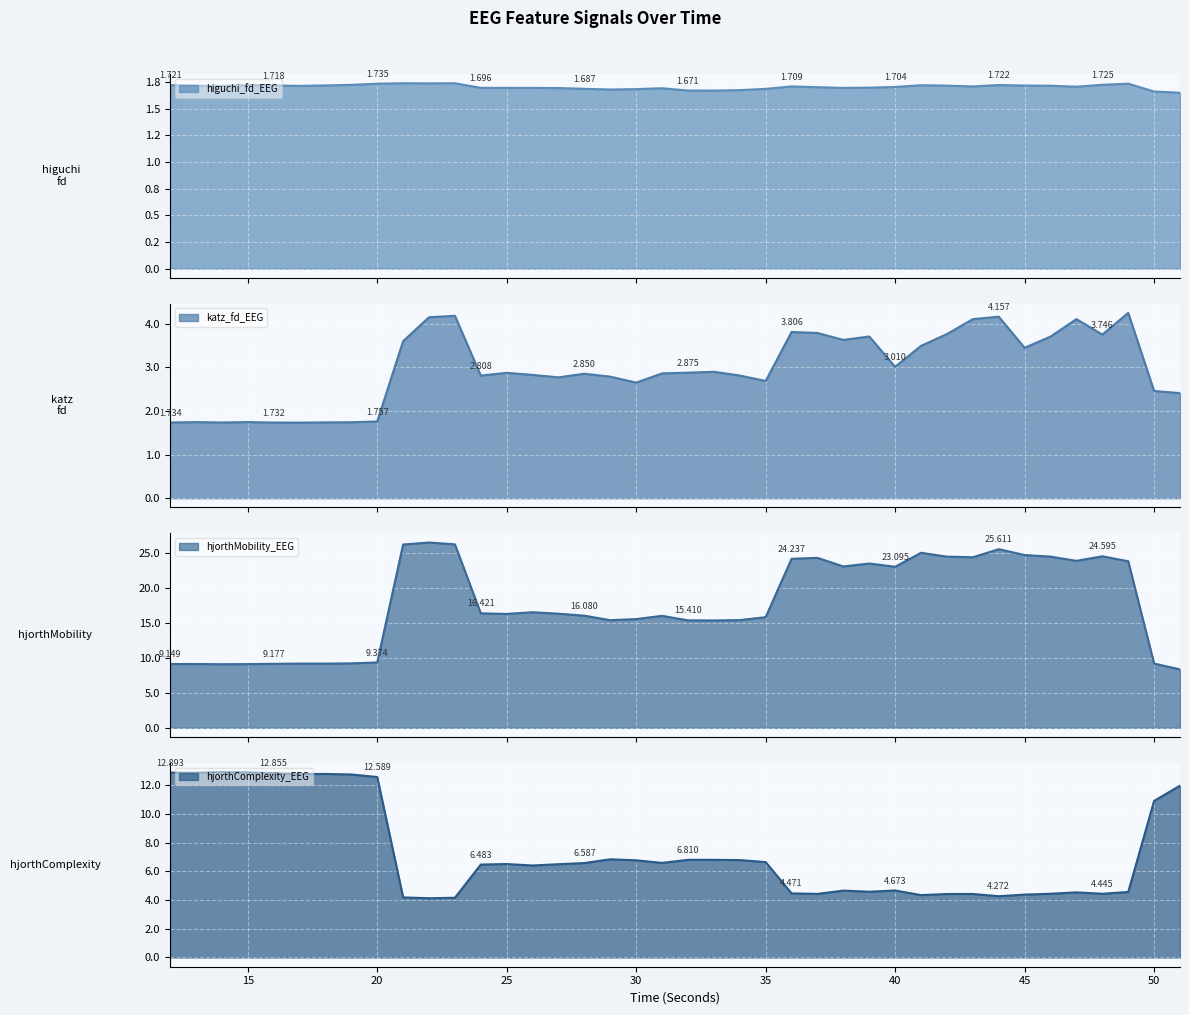

What is the difference between the maximum and second lowest values in the higuchi_fd_EEG series?

0.1